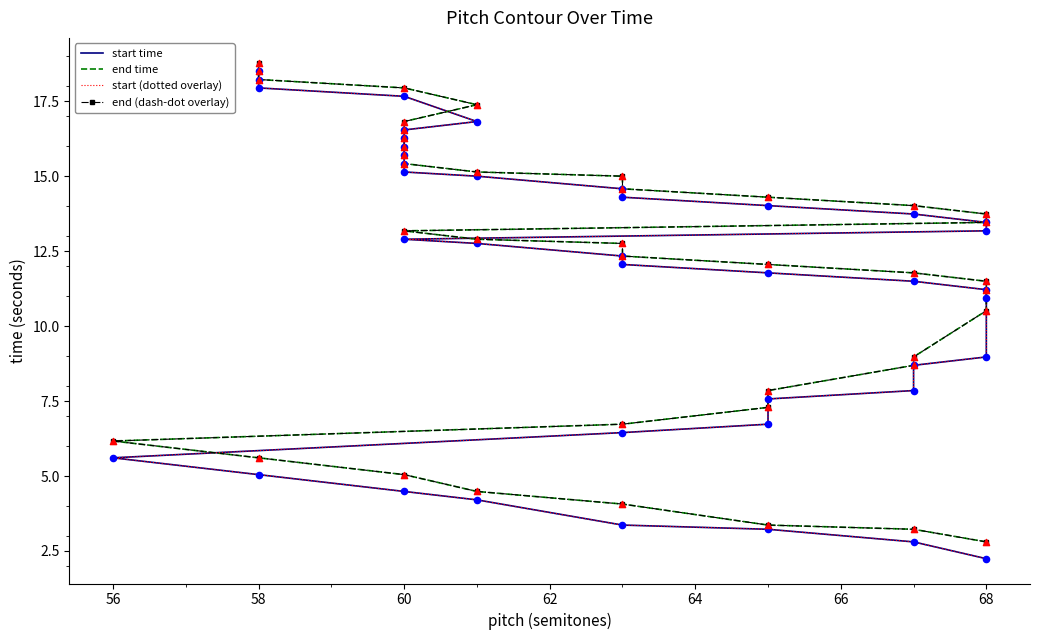

Which series has the largest total across all categories?

end time